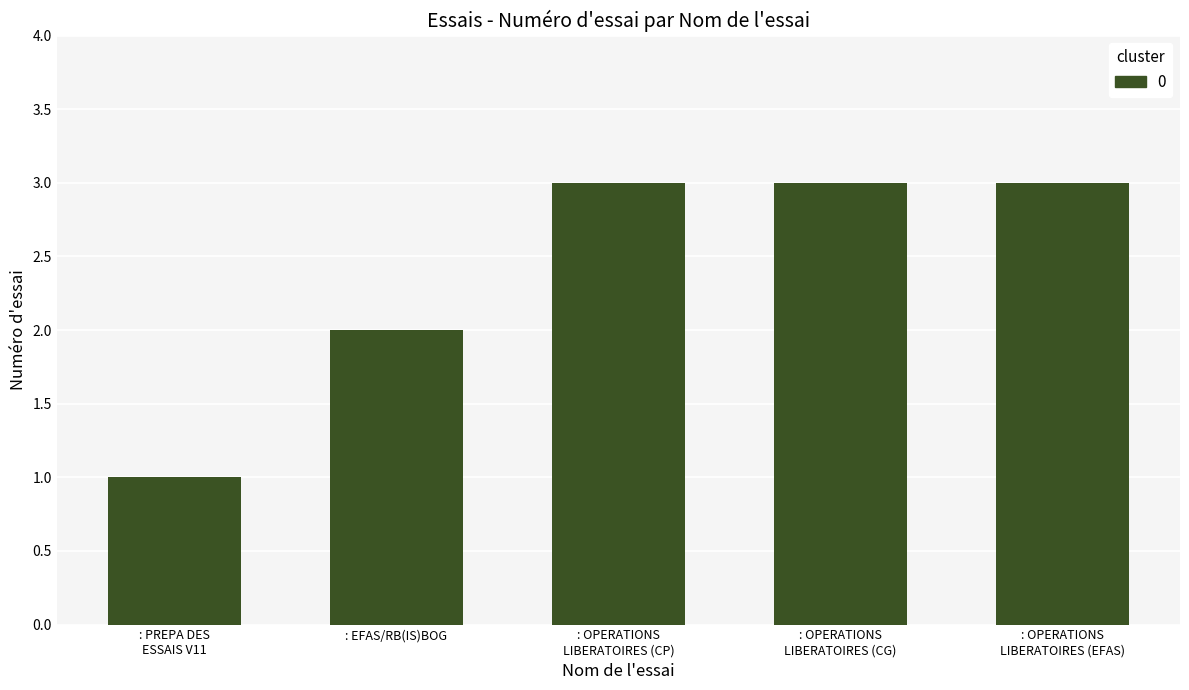

The chart shows a value of 1 at : EFAS/RB(IS)BOG. True or false?

False